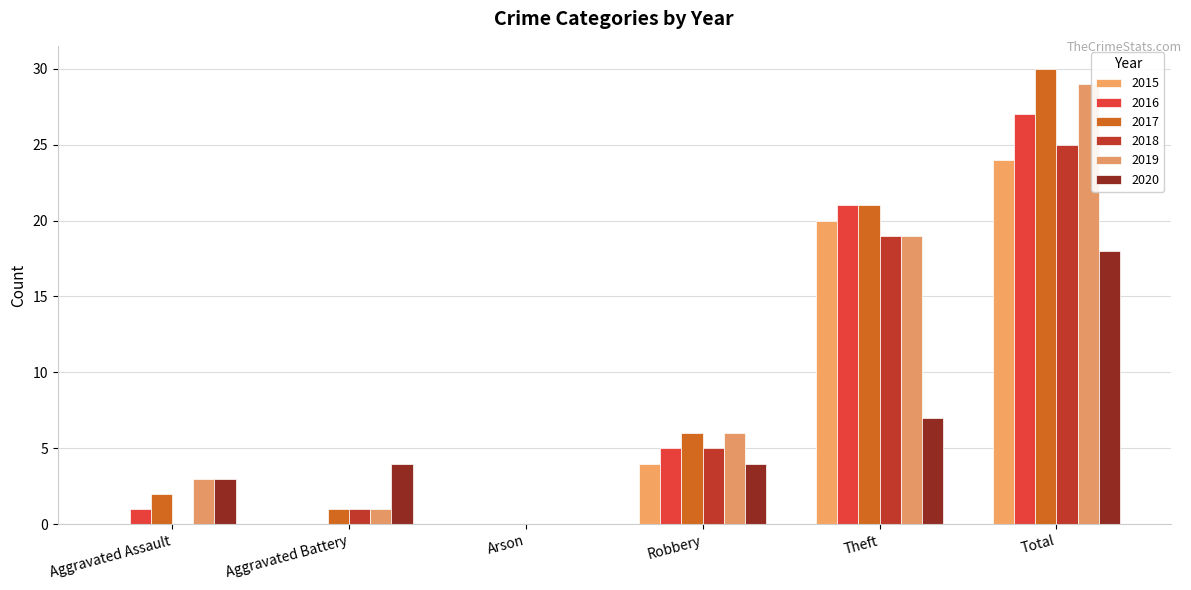

What are all the series names shown in the legend?

2015, 2016, 2017, 2018, 2019, 2020